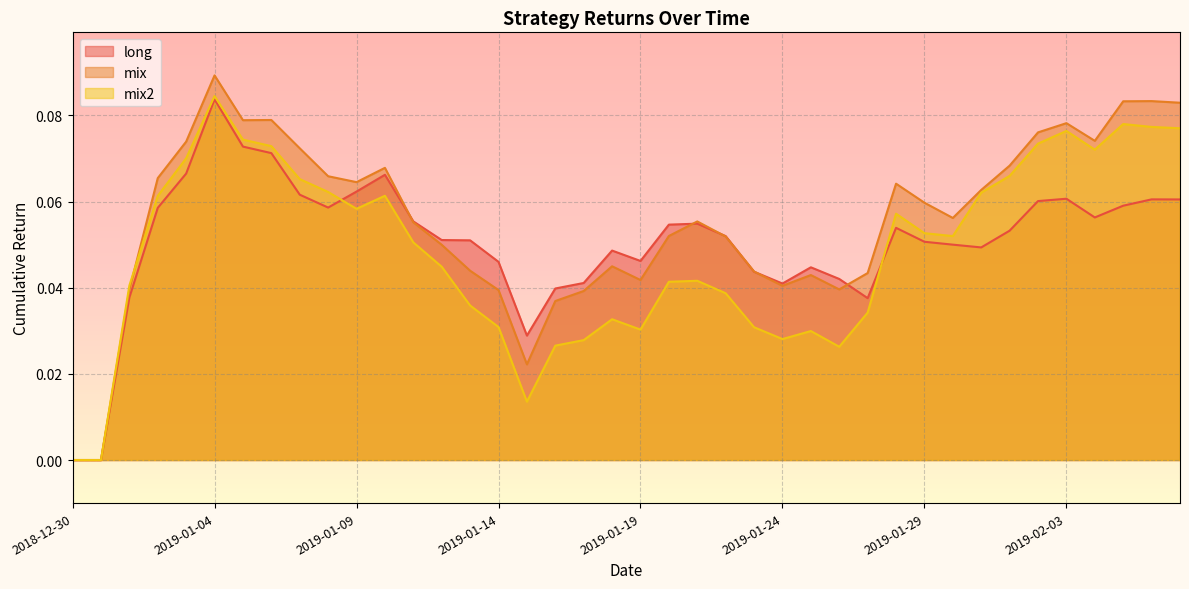

What are all the series names shown in the legend?

long, mix, mix2